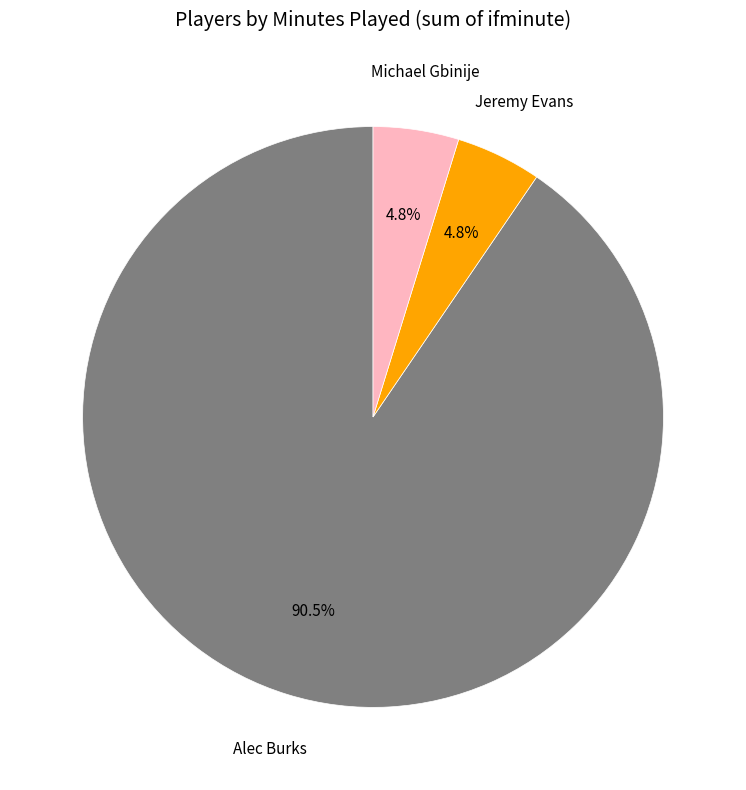

True or false: Michael Gbinije accounts for 5% of the total.

True